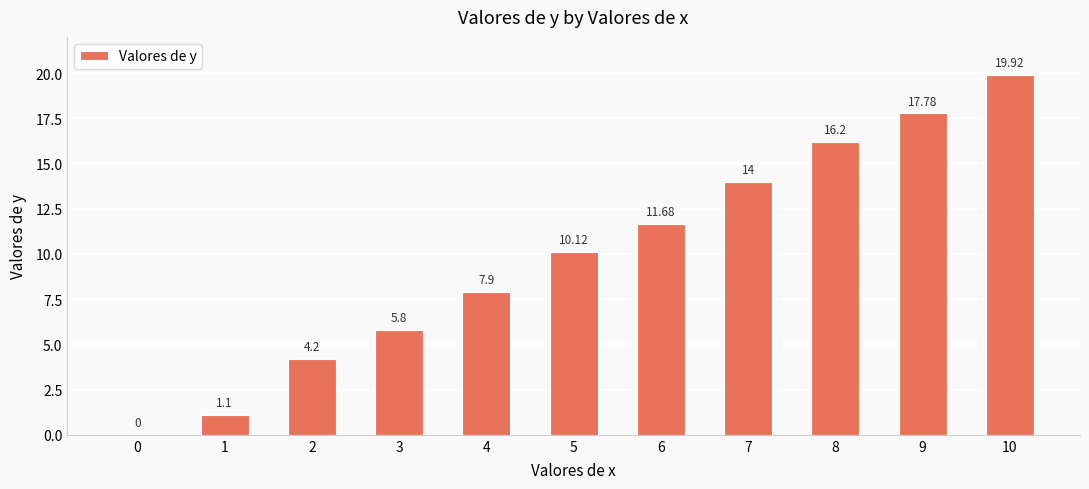

What is the change in value from 0 to 1?

+1.1